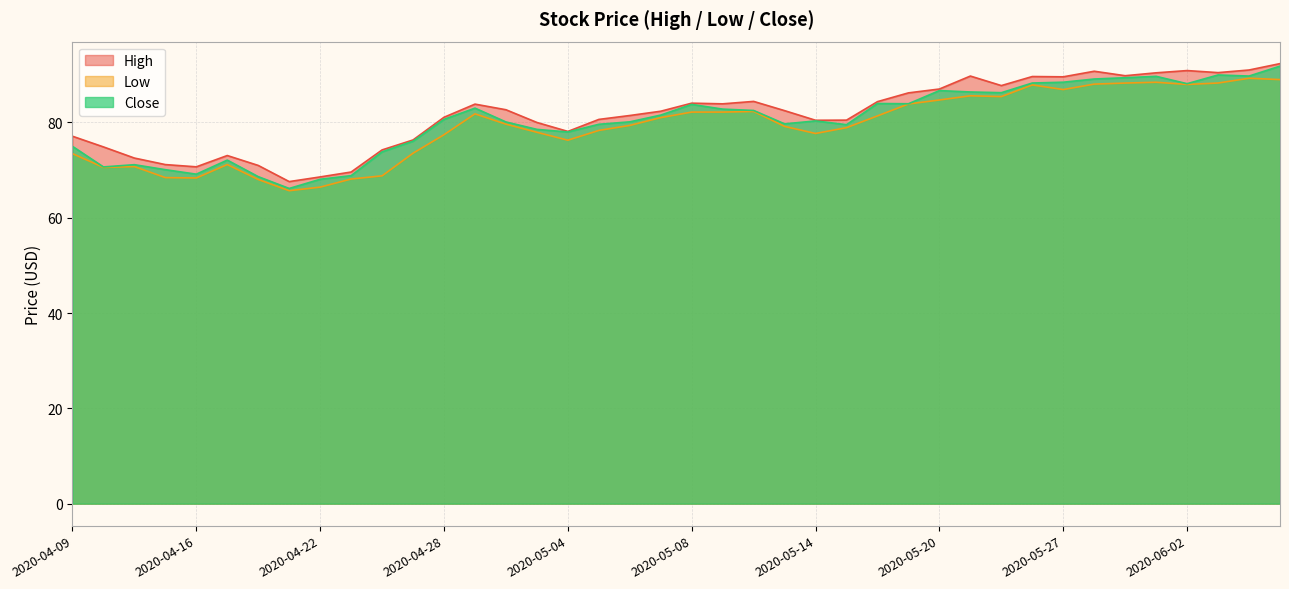

How many lines are shown in the chart?

3